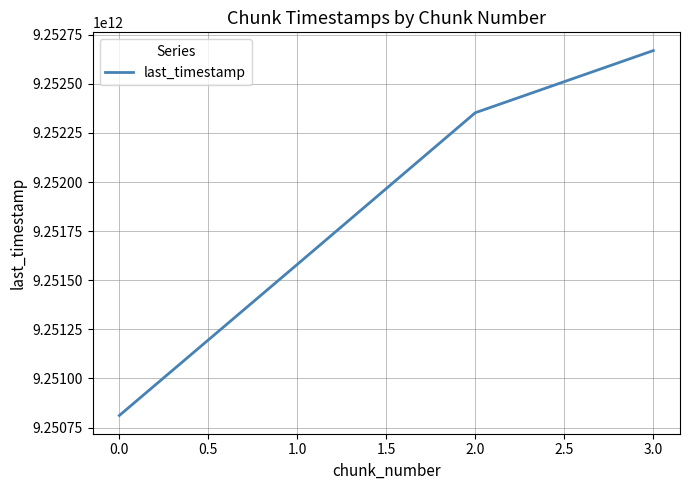

Read the value at 1.0.

9251580902558